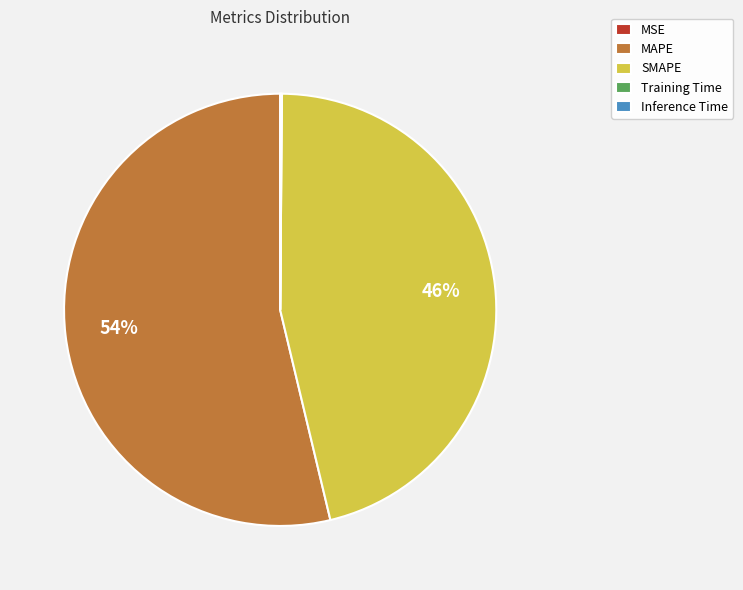

What is the majority slice?

MAPE